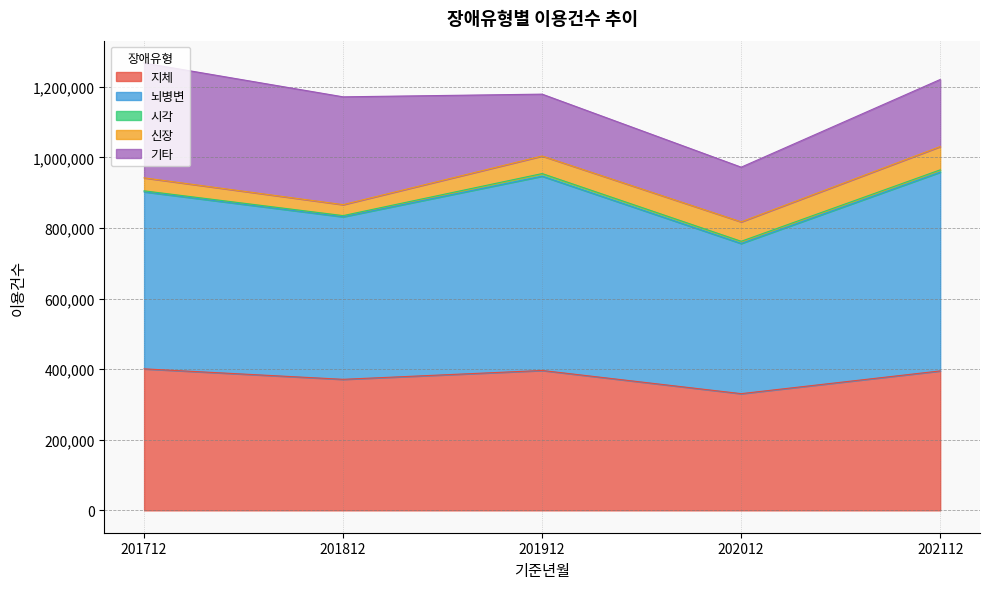

True or false: 신장 has a value of 21244 at 201712.

False